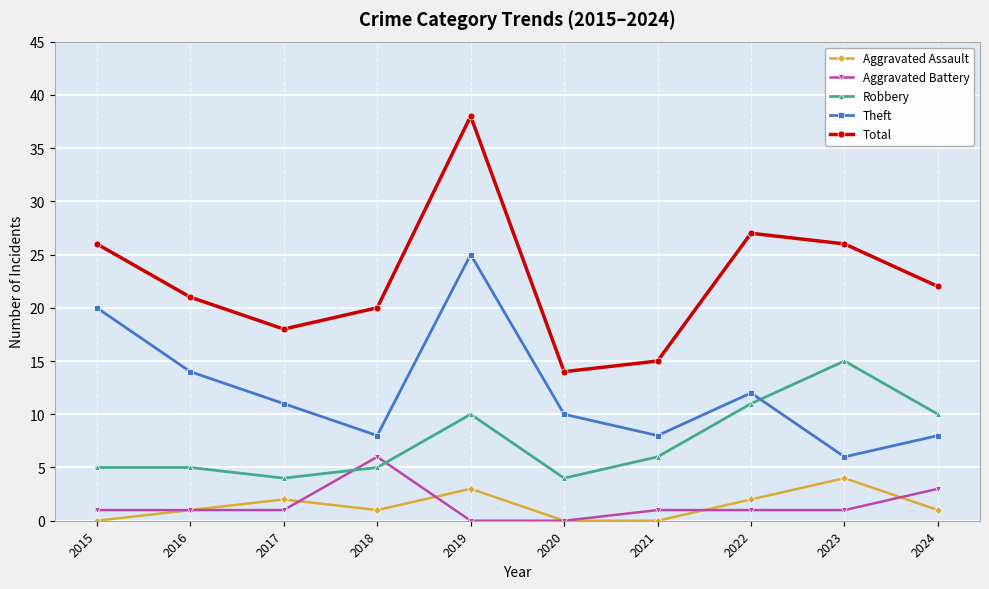

Rank the series by their maximum value, from lowest to highest.

Aggravated Assault, Aggravated Battery, Robbery, Theft, Total